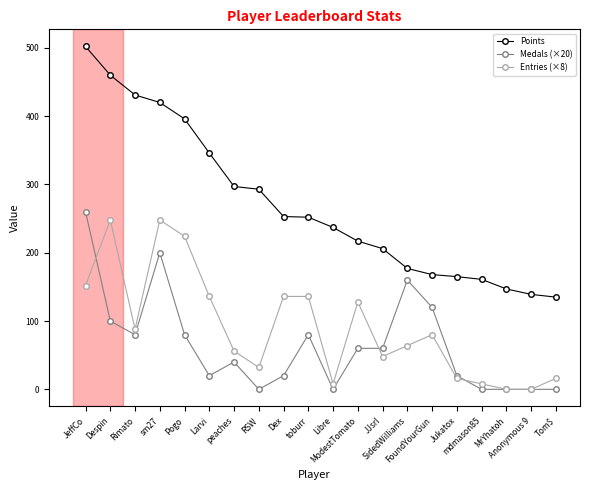

Which series has the largest total across all categories?

Points